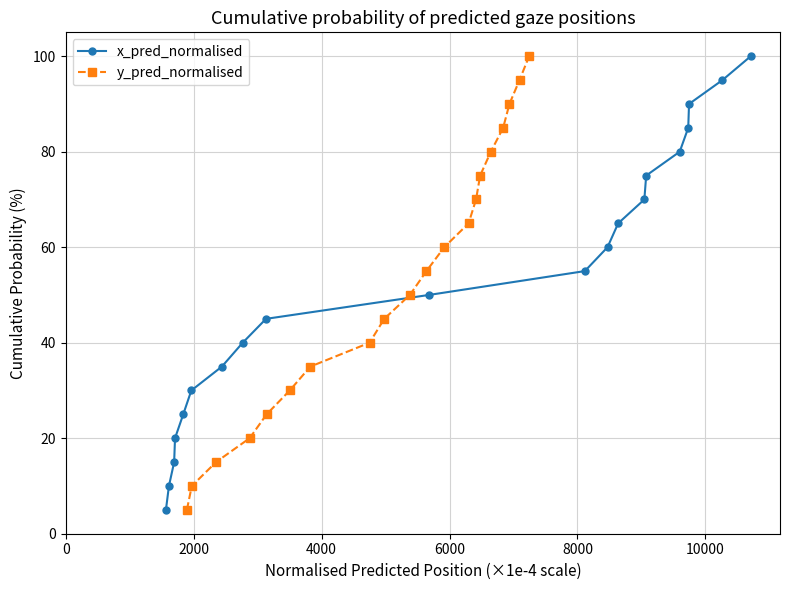

True or false: x_pred_normalised has more than 0 points higher than both neighbors.

False